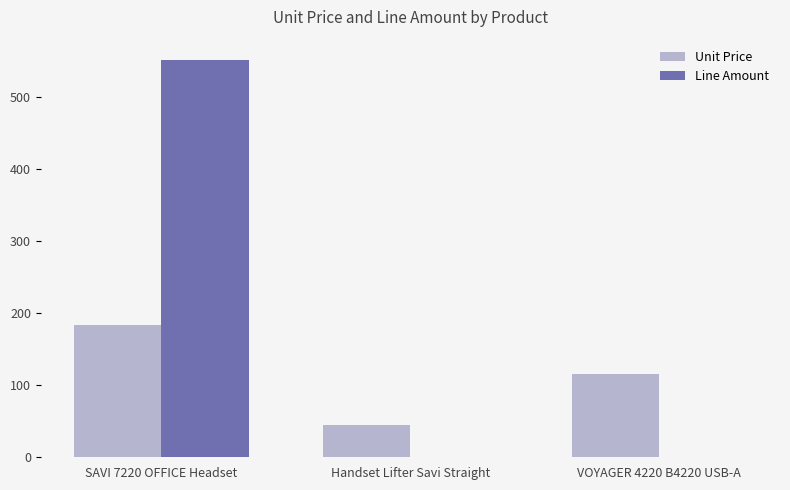

Which series has the largest total across all categories?

Line Amount